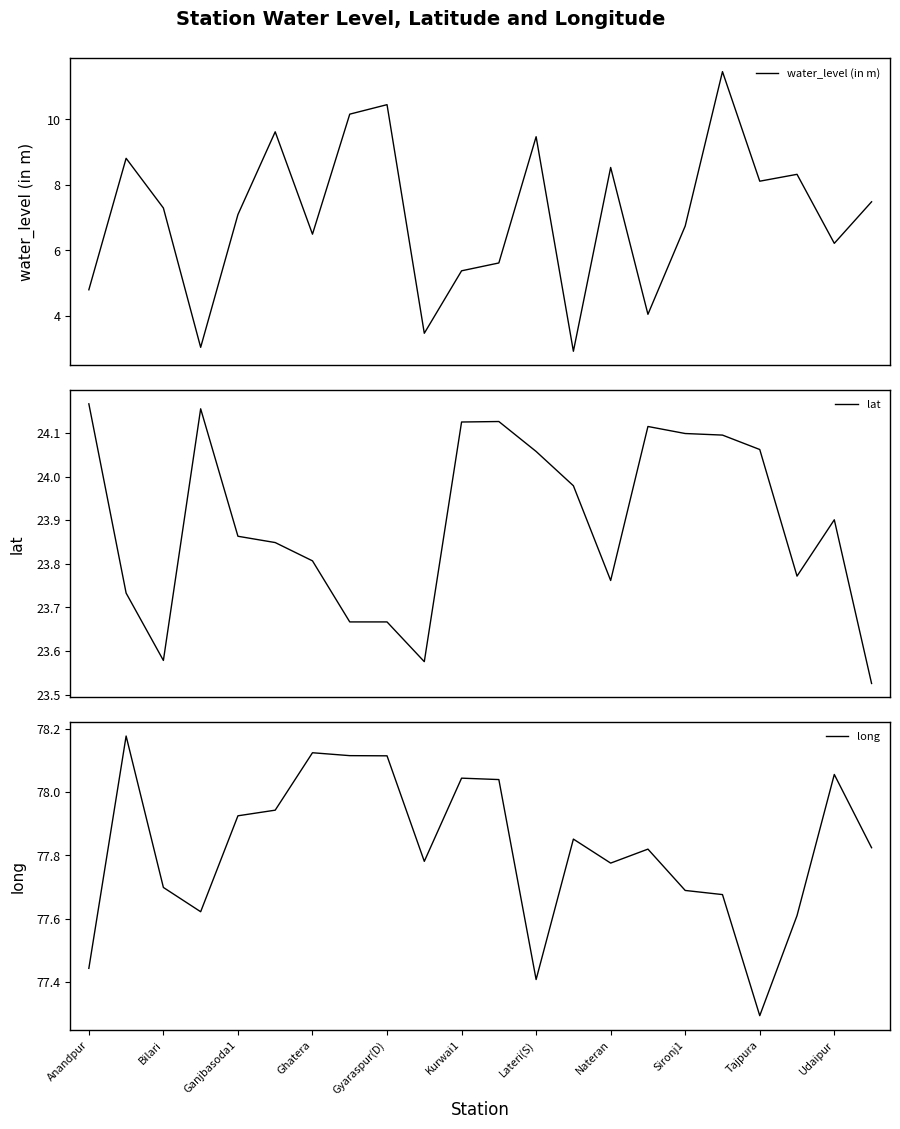

Is this an area chart (filled region under the line)?

No